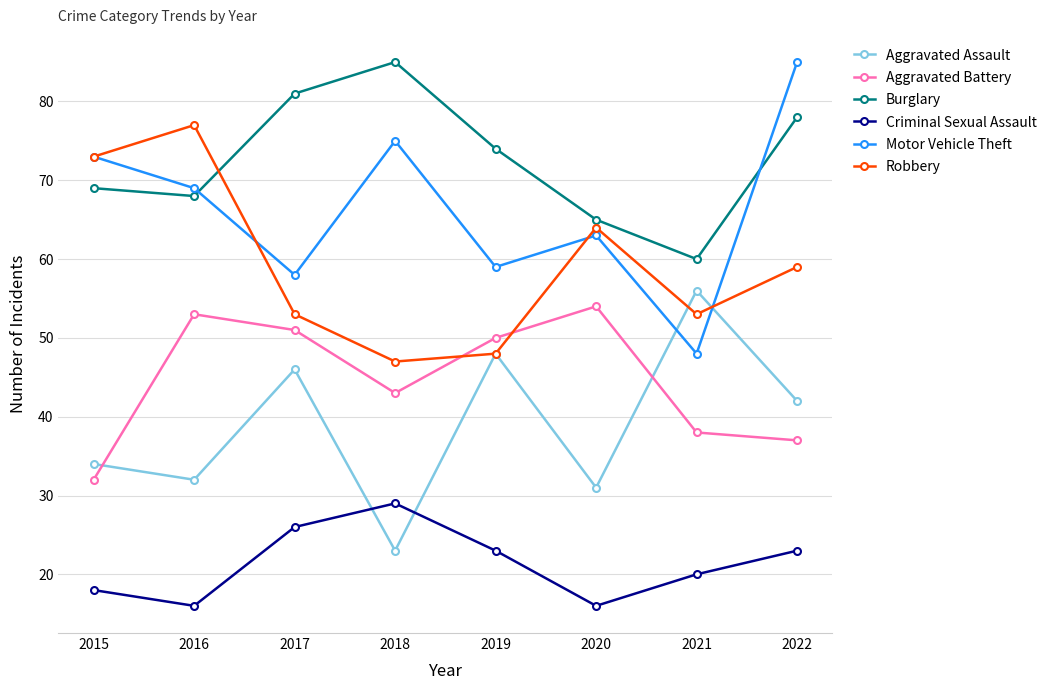

What is the total value across all series at 2022?

324